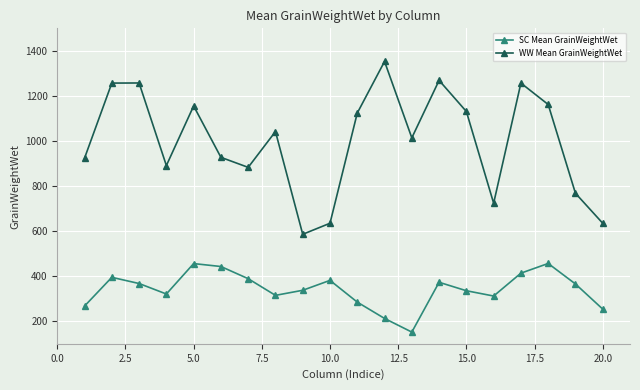

At how many categories does at least one series exceed 239?

20